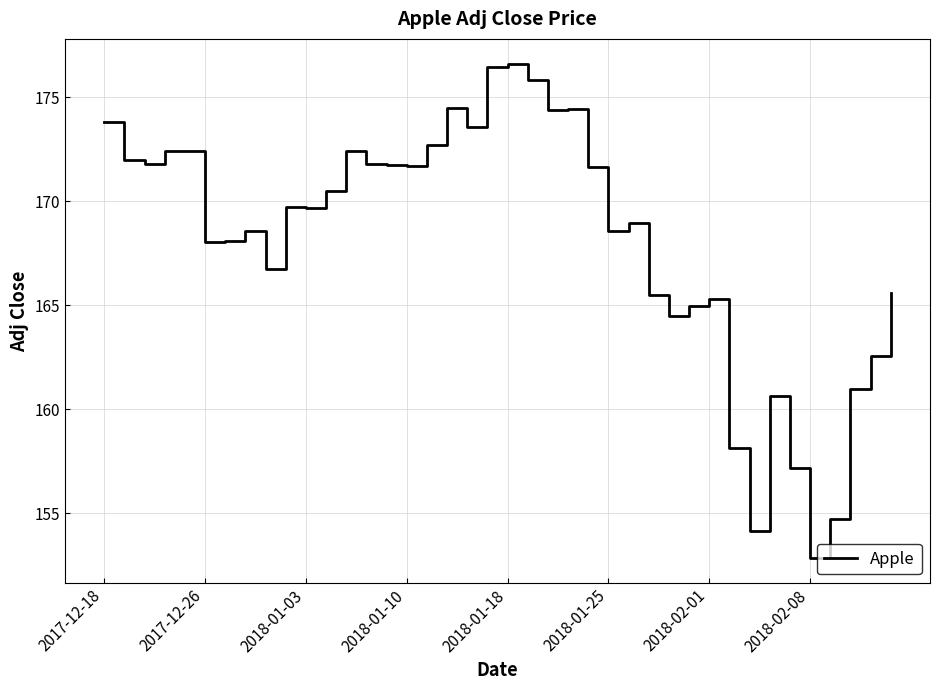

What is the greatest value displayed?

176.6